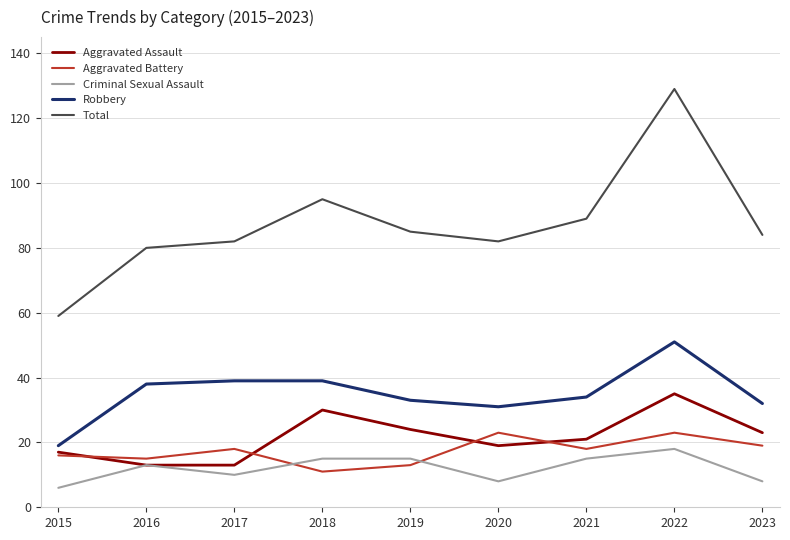

True or false: Criminal Sexual Assault and Total intersect in this chart.

False